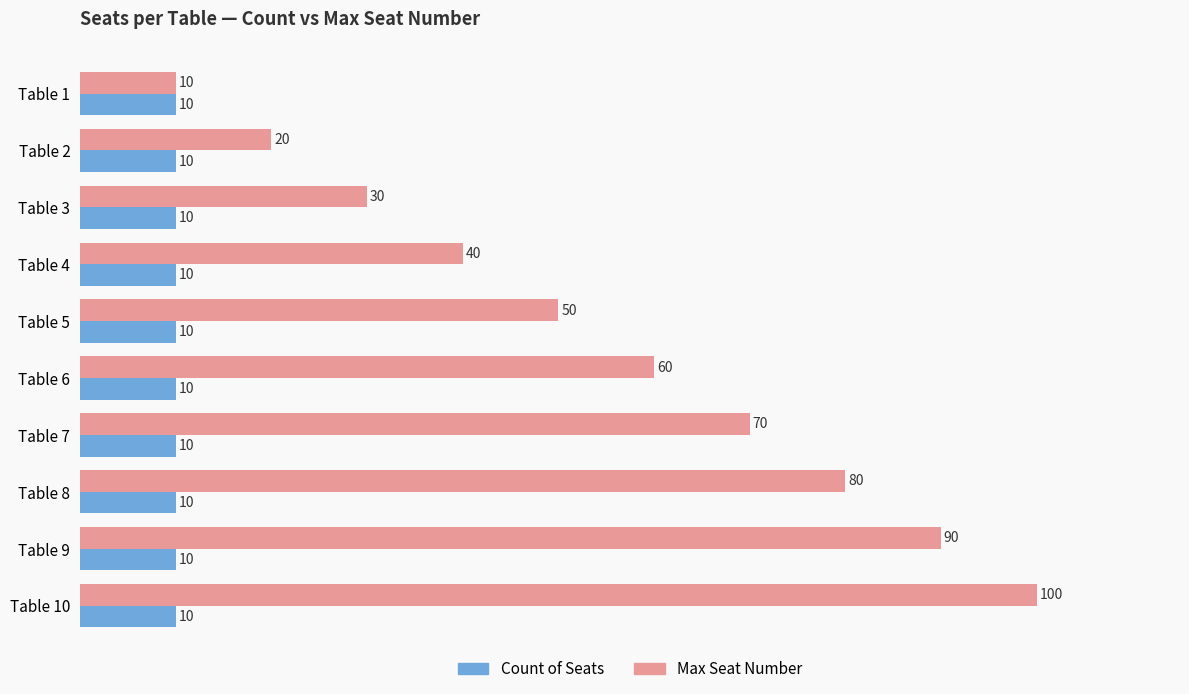

The value of Max Seat Number at Table 8 is 80. True or false?

True